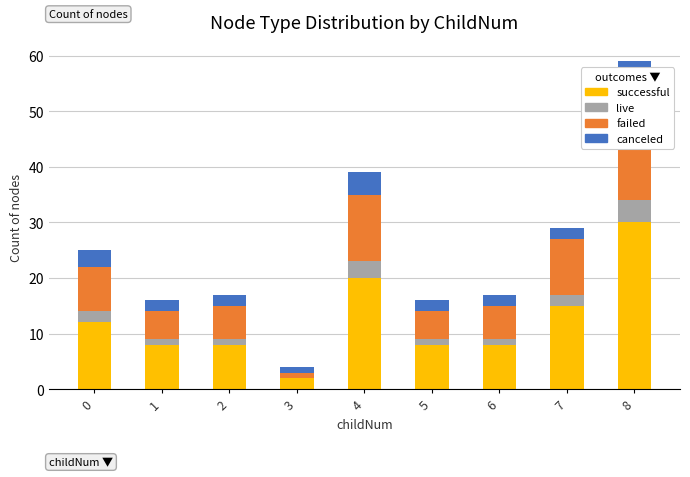

Between 2 and 3, which series saw the biggest shift?

successful